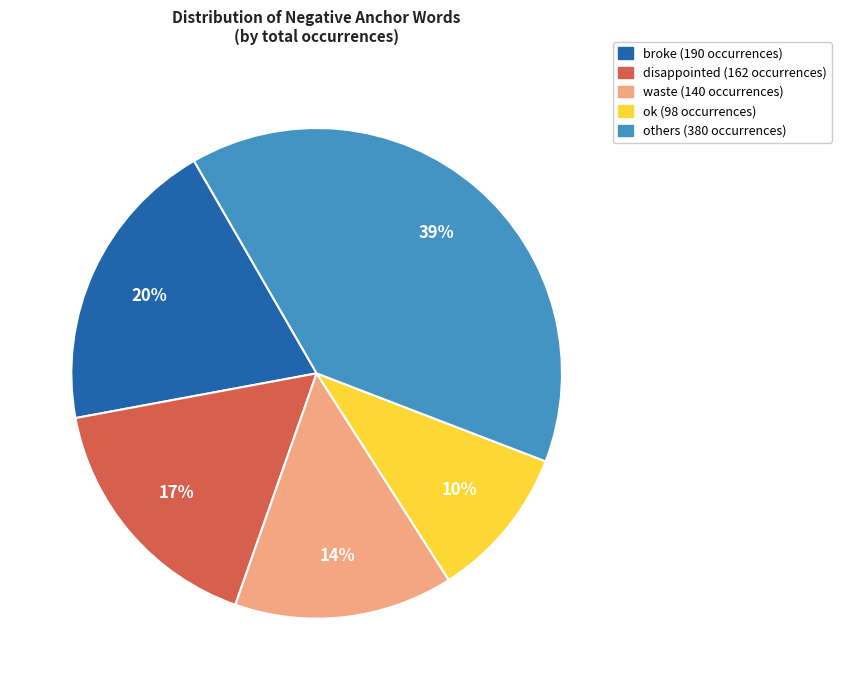

To the nearest percent, what is the average slice percentage?

20%